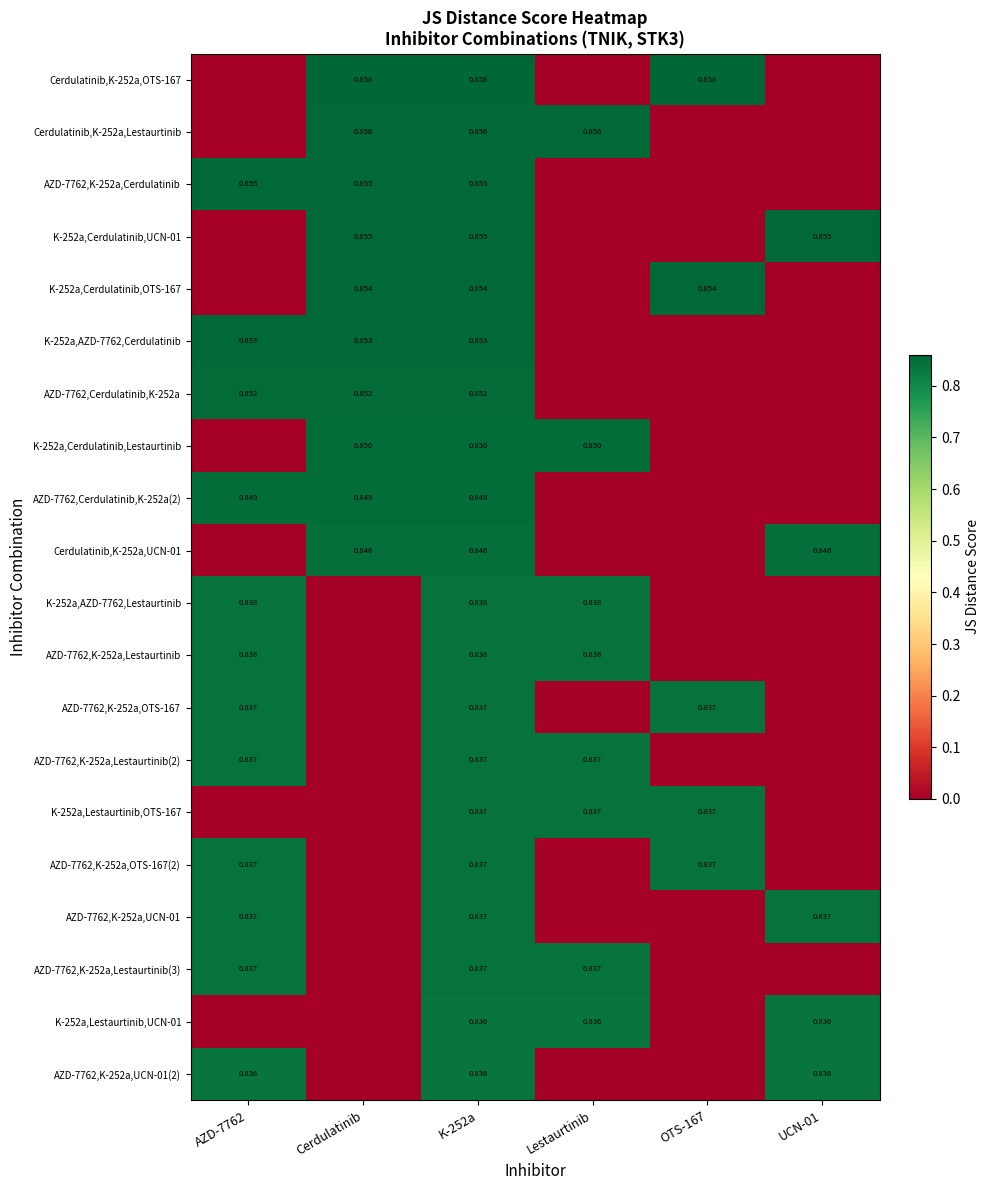

Rank the series by their maximum value, from highest to lowest.

Cerdulatinib,K-252a,OTS-167, Cerdulatinib,K-252a,Lestaurtinib, AZD-7762,K-252a,Cerdulatinib, K-252a,Cerdulatinib,UCN-01, K-252a,Cerdulatinib,OTS-167, K-252a,AZD-7762,Cerdulatinib, AZD-7762,Cerdulatinib,K-252a, K-252a,Cerdulatinib,Lestaurtinib, AZD-7762,Cerdulatinib,K-252a(2), Cerdulatinib,K-252a,UCN-01, K-252a,AZD-7762,Lestaurtinib, AZD-7762,K-252a,Lestaurtinib, AZD-7762,K-252a,OTS-167, AZD-7762,K-252a,Lestaurtinib(2), K-252a,Lestaurtinib,OTS-167, AZD-7762,K-252a,OTS-167(2), AZD-7762,K-252a,UCN-01, AZD-7762,K-252a,Lestaurtinib(3), K-252a,Lestaurtinib,UCN-01, AZD-7762,K-252a,UCN-01(2)